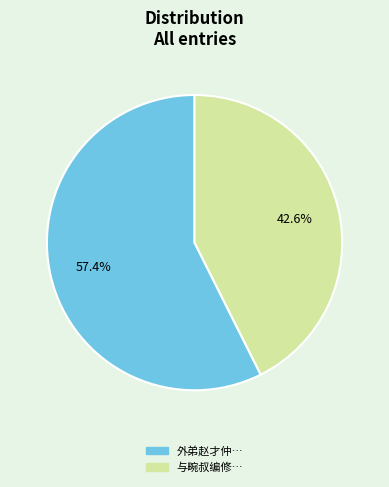

How many slices are in this pie chart?

2